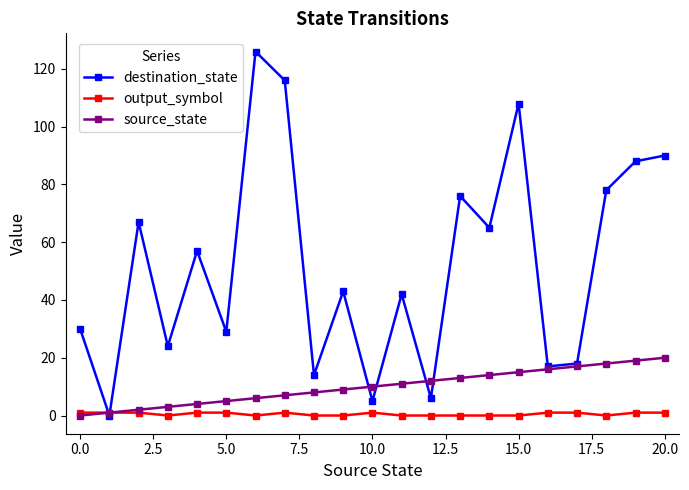

Which series has the largest range (max minus min)?

destination_state